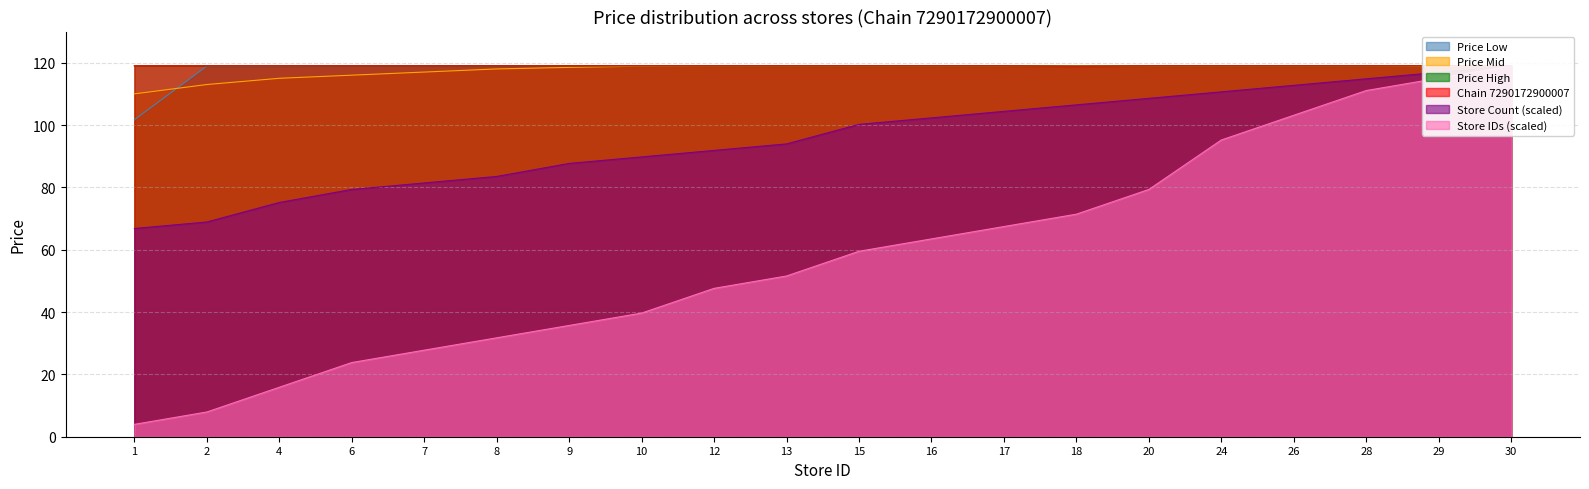

How many data points in Price Mid are less than 119?

9